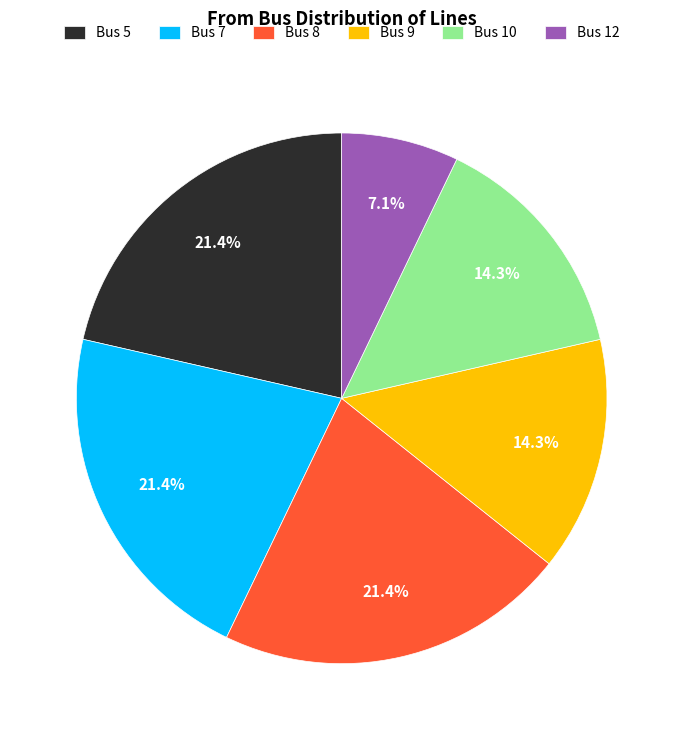

Between Bus 7 and Bus 9, which is larger?

Bus 7